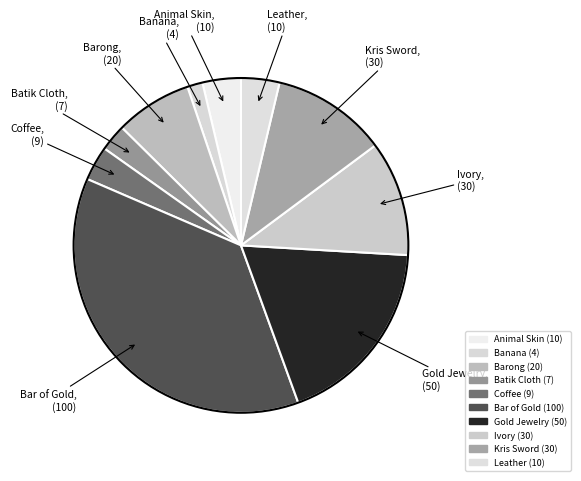

Approximately how many times larger is the value at Bar of Gold compared to Coffee?

11.1